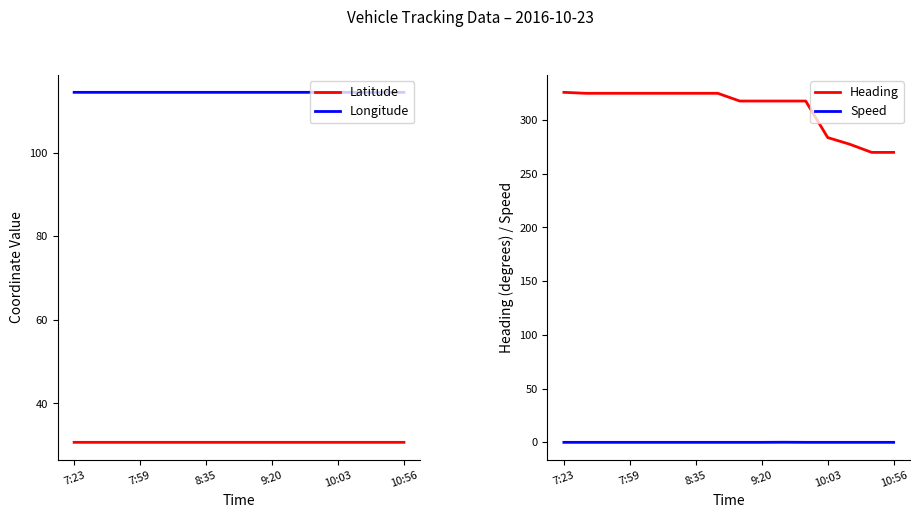

How many interior local peaks does the Speed series have?

1